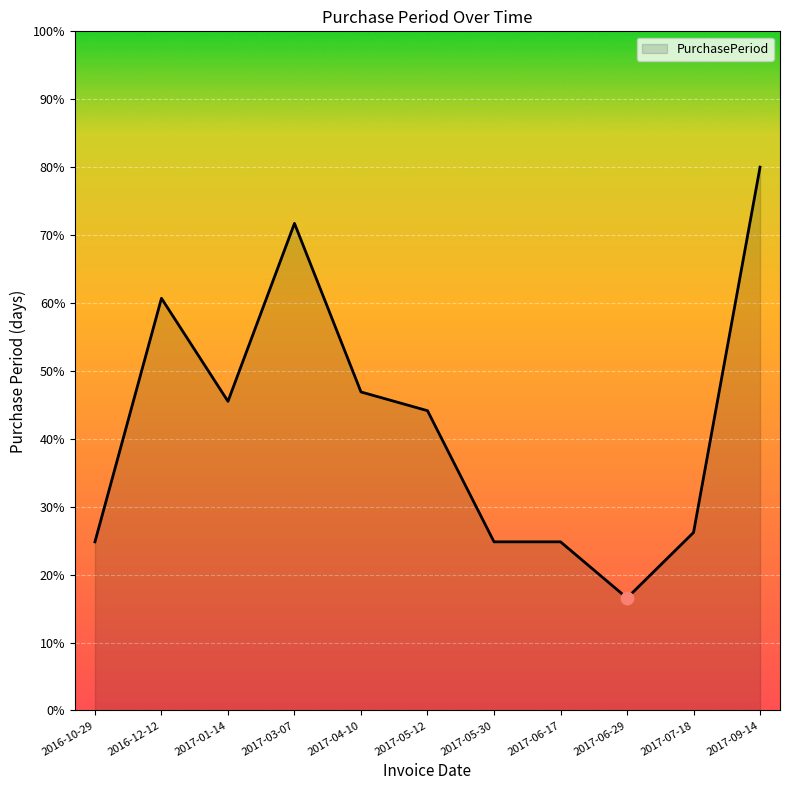

Between 2017-04-10 and 2017-06-17, which is larger?

2017-04-10